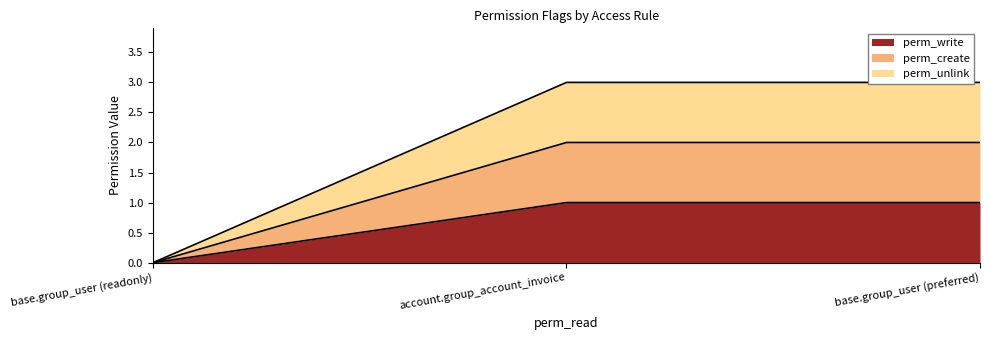

Which series changed the most between base.group_user (readonly) and base.group_user (preferred)?

perm_unlink